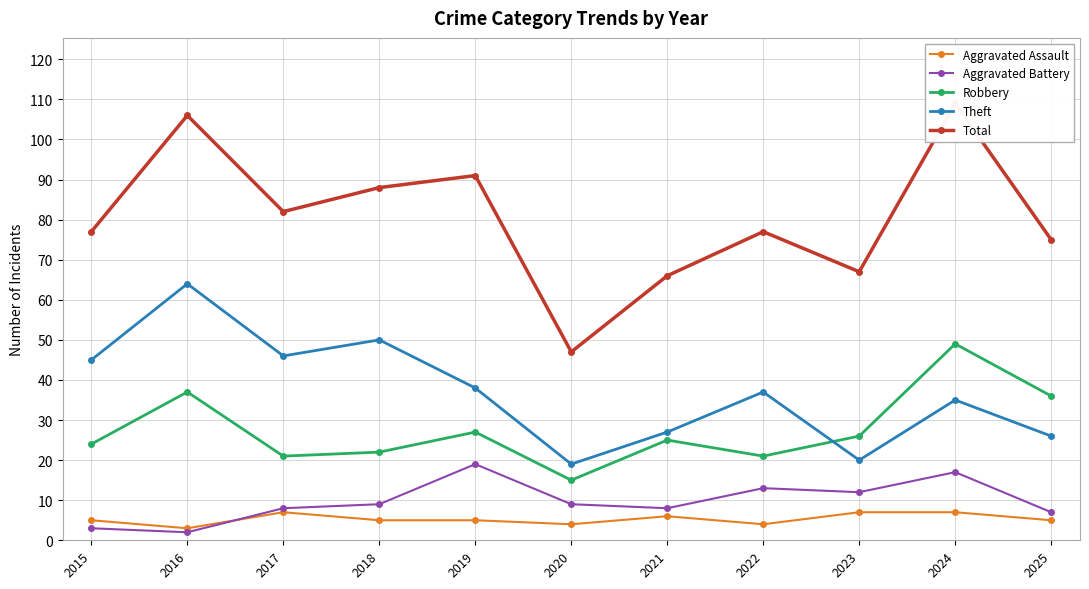

What are all the series names shown in the legend?

Aggravated Assault, Aggravated Battery, Robbery, Theft, Total